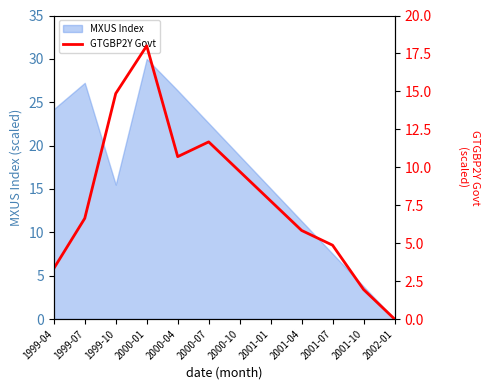

What is the ratio of the value at 1999-07 to the value at 2000-07?

0.6